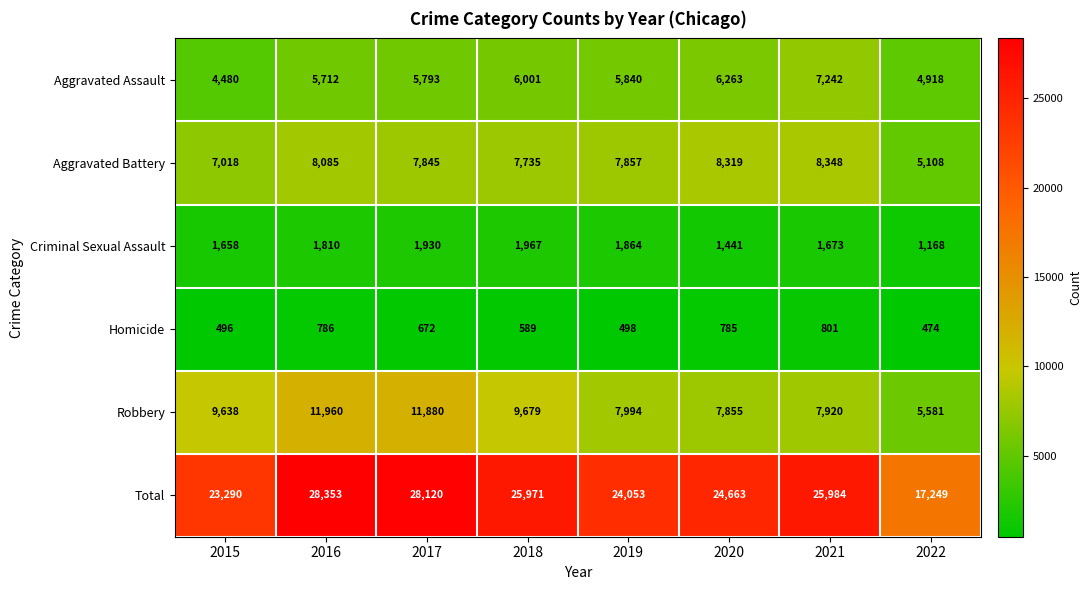

True or false: Homicide has a value of 1070 at 2020.

False